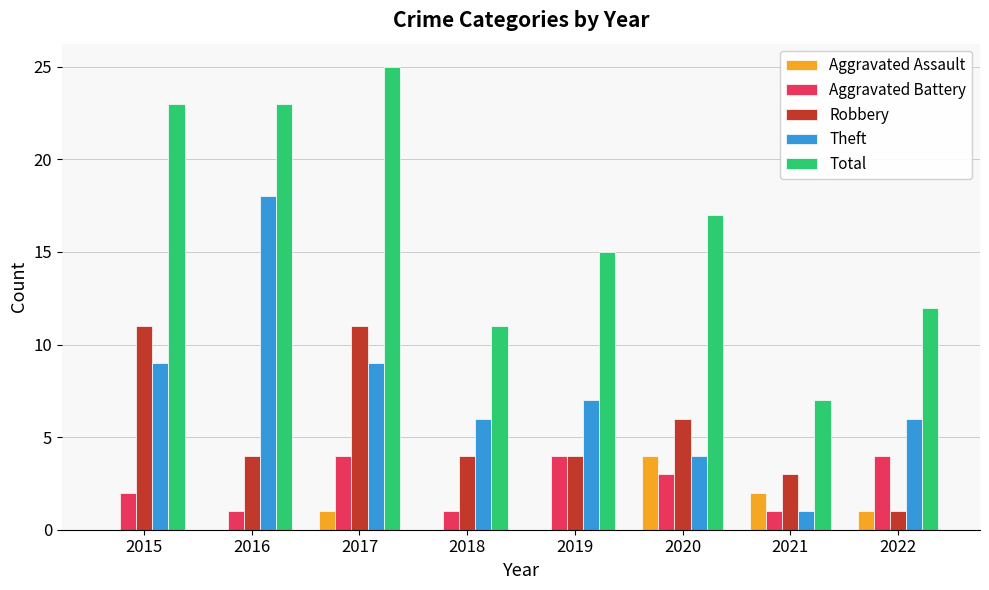

Reading left to right, extract all data points from this chart.

Aggravated Assault: 0	0	1	0	0	4	2	1
Aggravated Battery: 2	1	4	1	4	3	1	4
Robbery: 11	4	11	4	4	6	3	1
Theft: 9	18	9	6	7	4	1	6
Total: 23	23	25	11	15	17	7	12